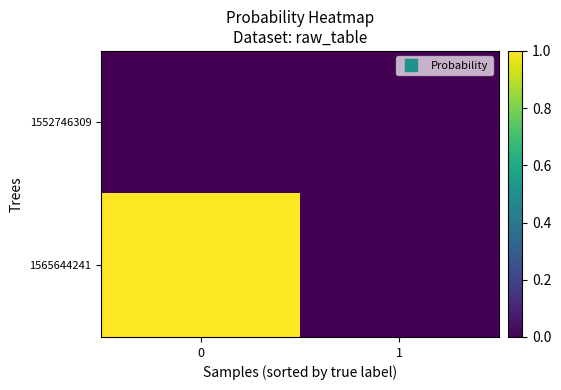

Count the number of categories in the chart.

2